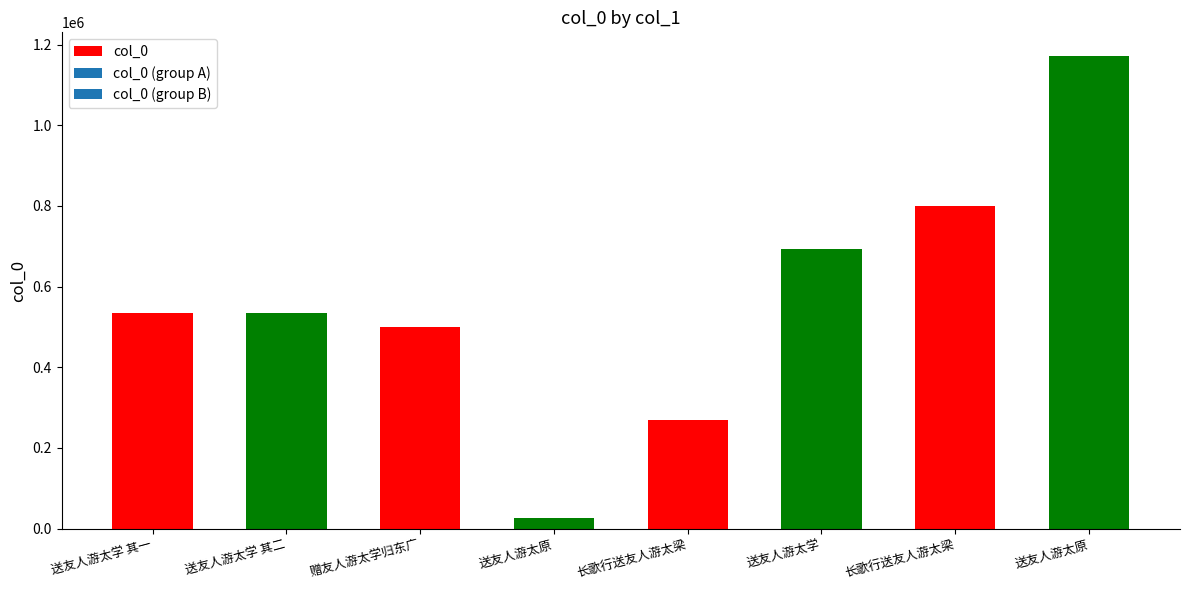

What value does the data have at 送友人游太原, to the nearest 100?

27000